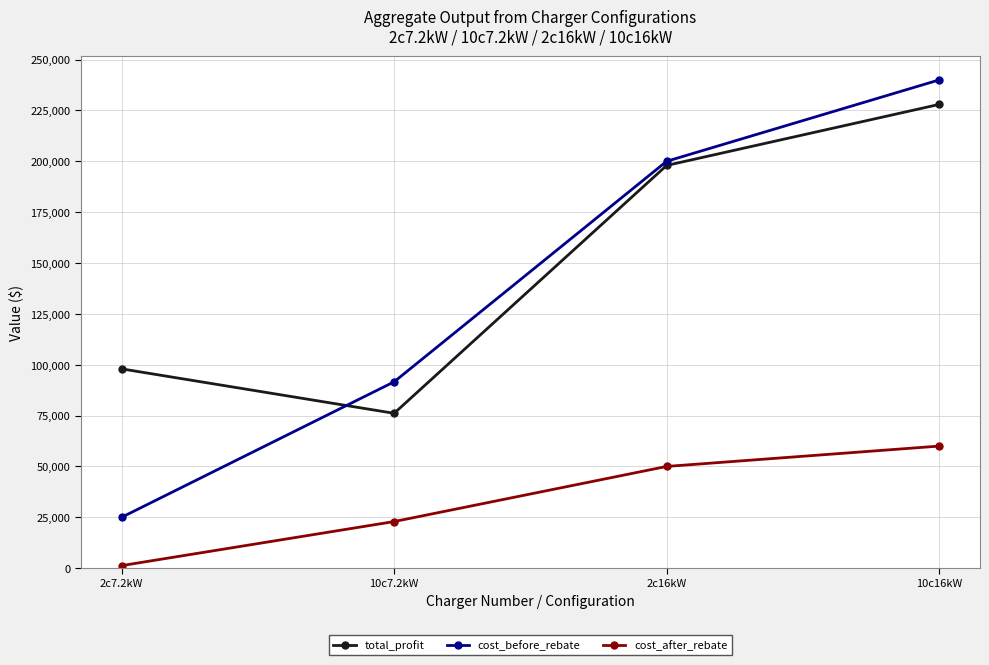

Is the value of total_profit at 2c16kW greater than the value of cost_after_rebate at 2c16kW?

Yes